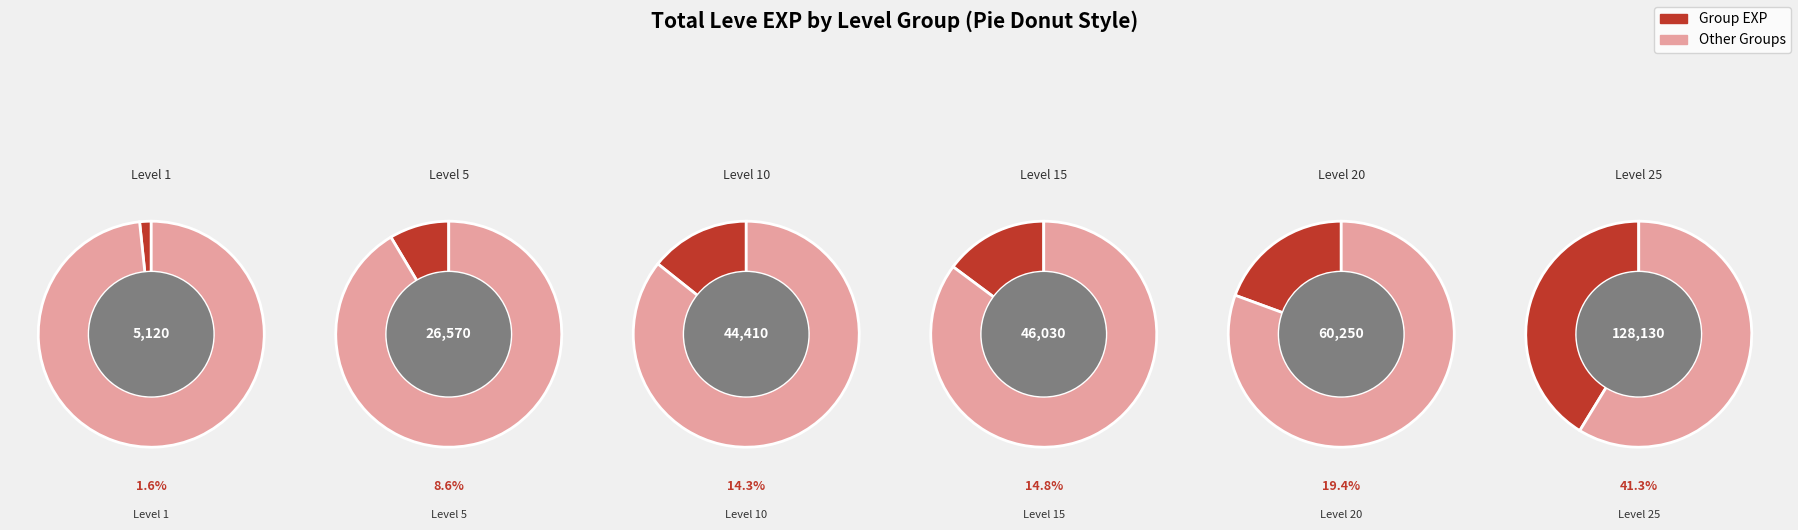

Between 10 and 5, which is larger?

10